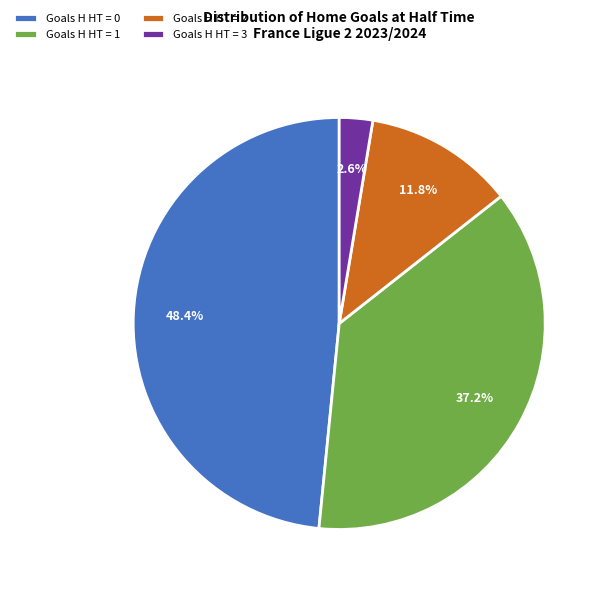

What is the smallest slice in the pie chart?

Goals H HT = 3